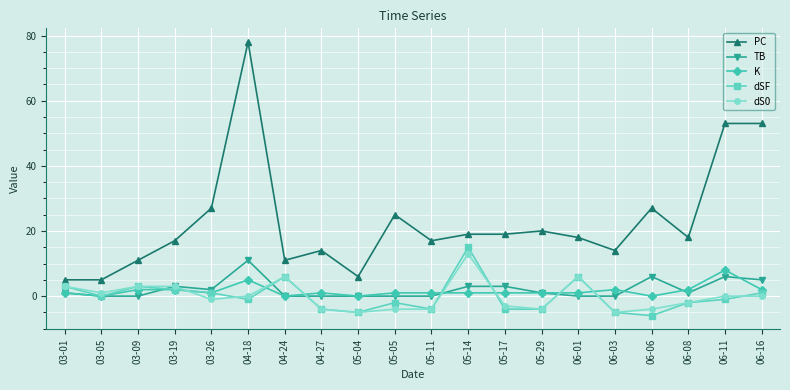

At which category is the sum across all series the highest?

04-18